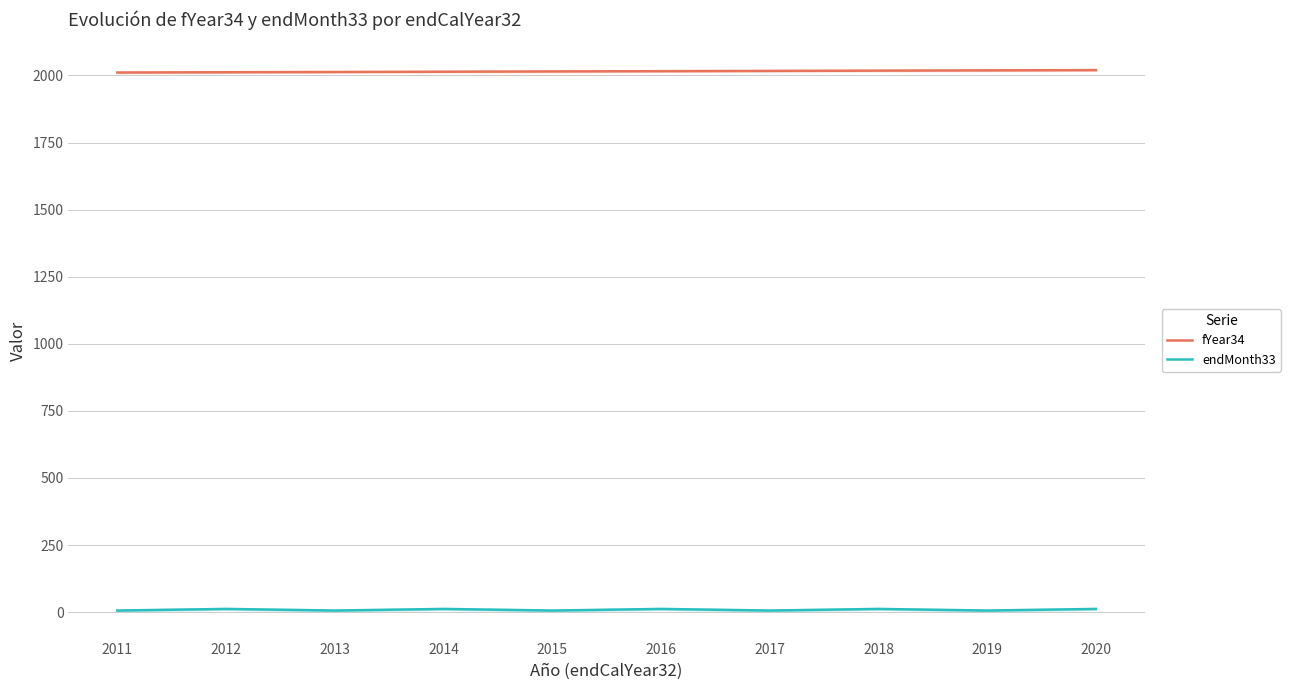

Reading left to right, transcribe all the data shown in this chart.

fYear34: 2011=2011	2012=2012	2013=2013	2014=2014	2015=2015	2016=2016	2017=2017	2018=2018	2019=2019	2020=2020
endMonth33: 2011=6	2012=12	2013=6	2014=12	2015=6	2016=12	2017=6	2018=12	2019=6	2020=12